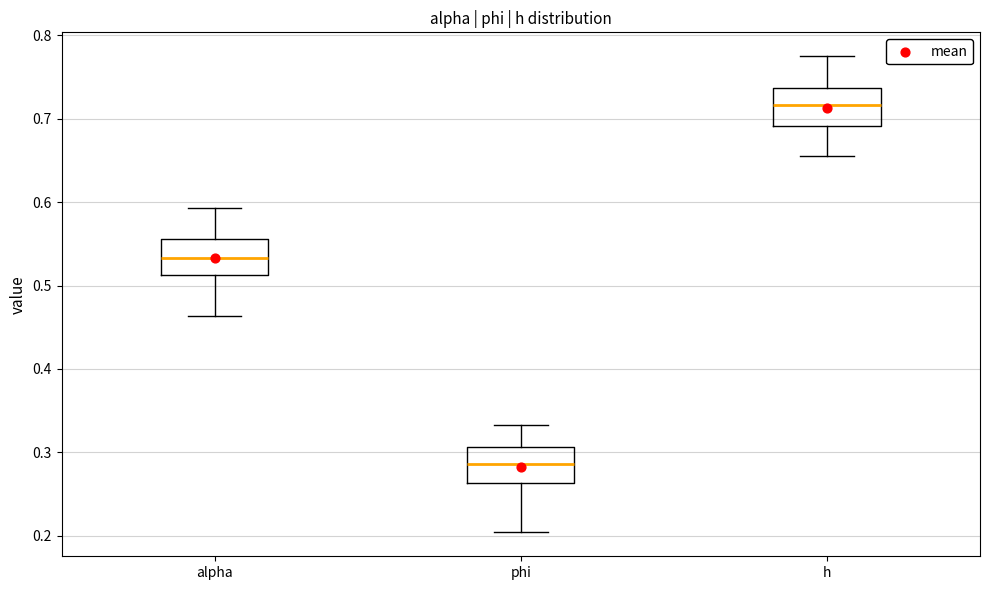

Where does the median line of the box for phi sit on the y-axis? The values are not printed on the chart, so give them approximately, as read against the axis.

0.29